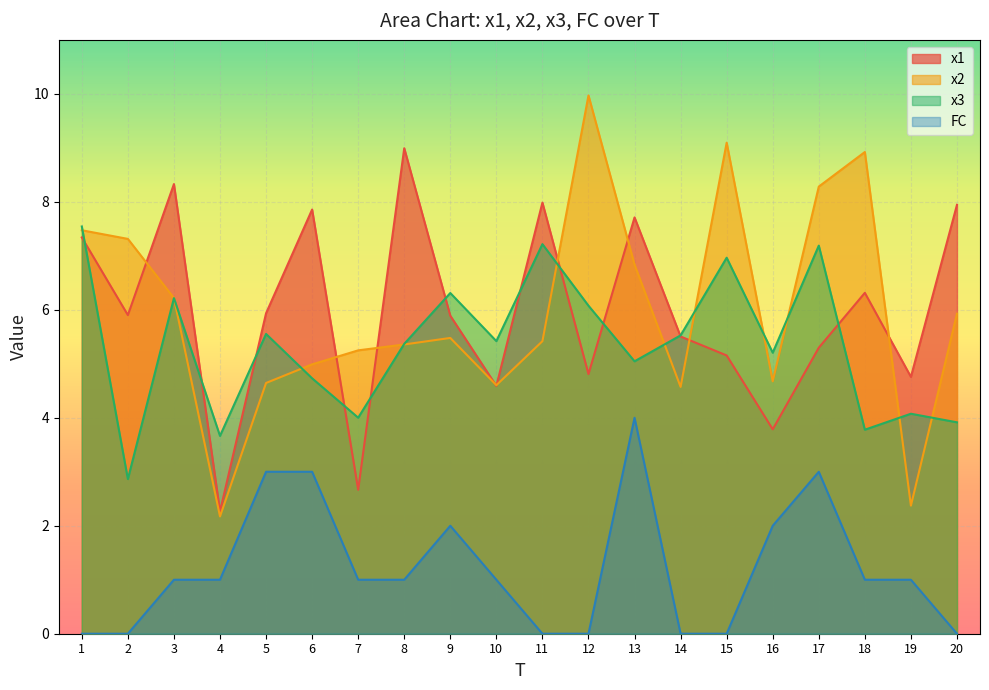

How many lines are shown in the chart?

4